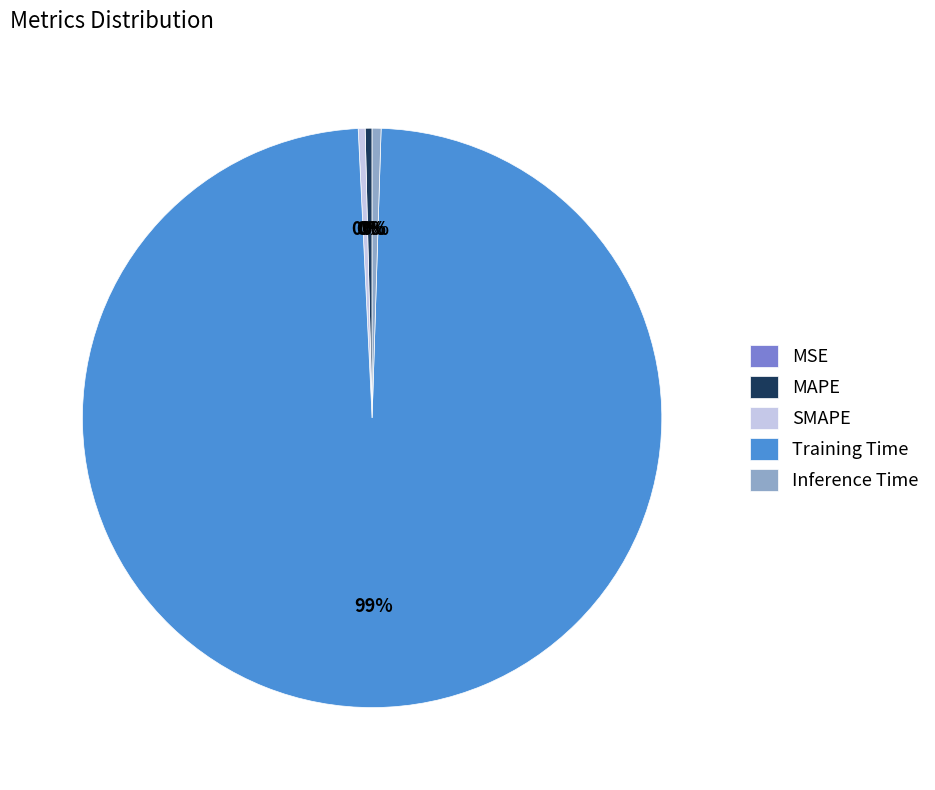

To the nearest percent, what is the average slice percentage?

20%